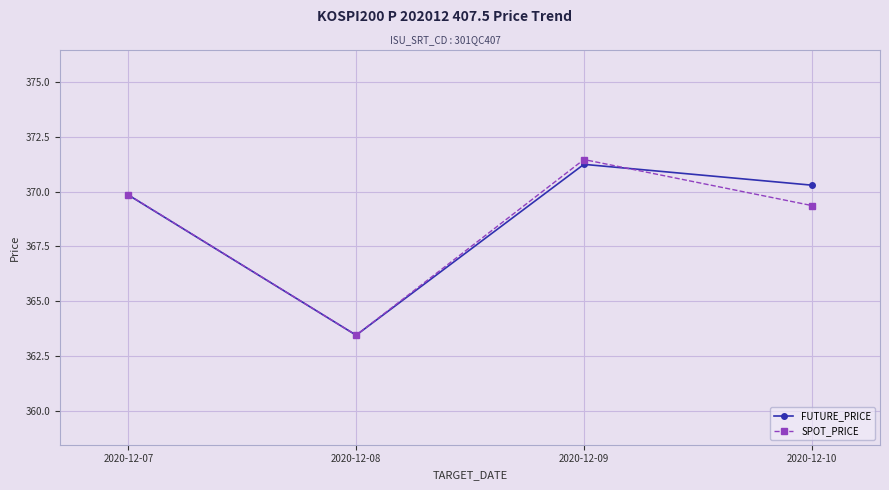

What is the value of the FUTURE_PRICE point at the 1st from the left?

369.9